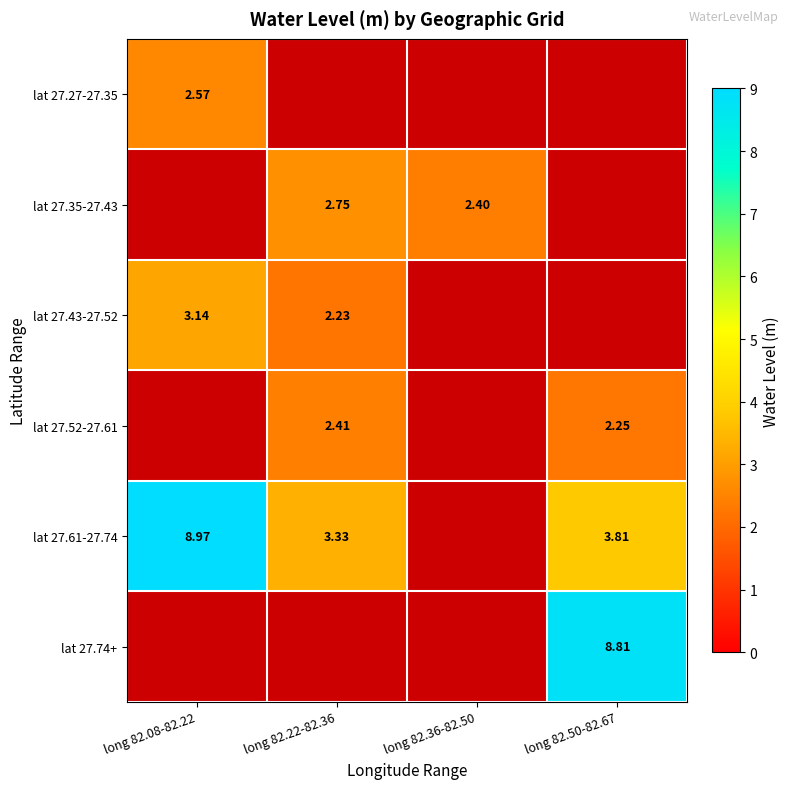

At how many categories does at least one series exceed 2?

4